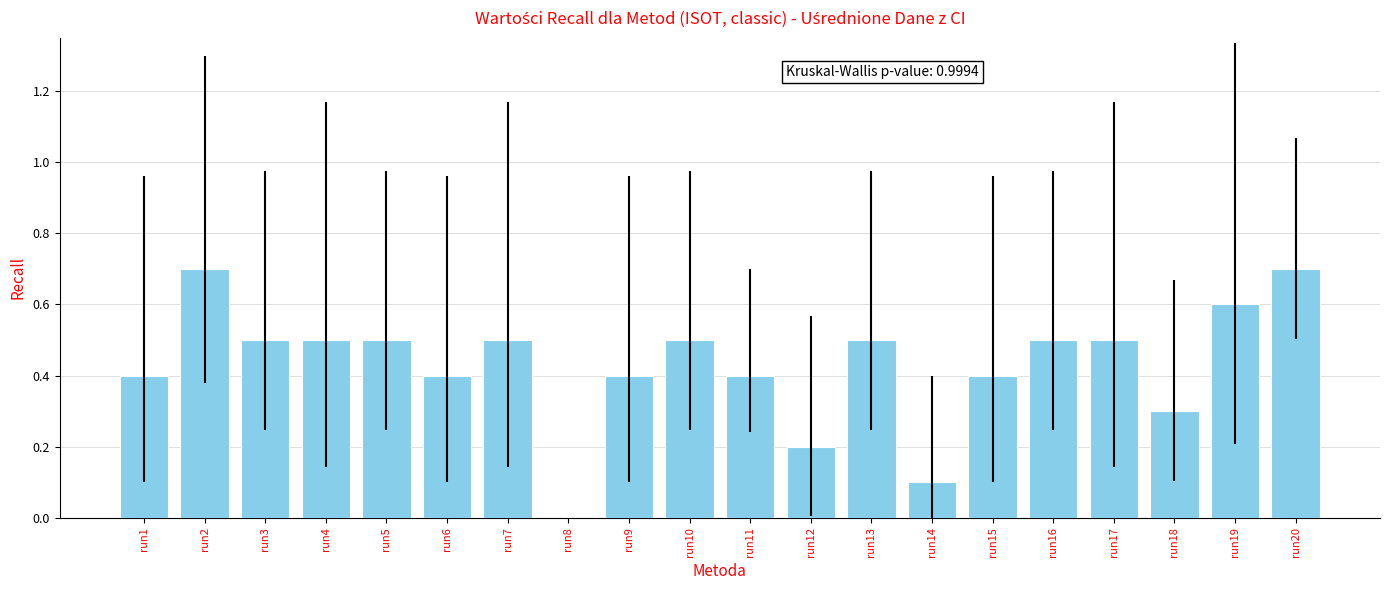

What is the difference between the values at run18 and run17?

0.2